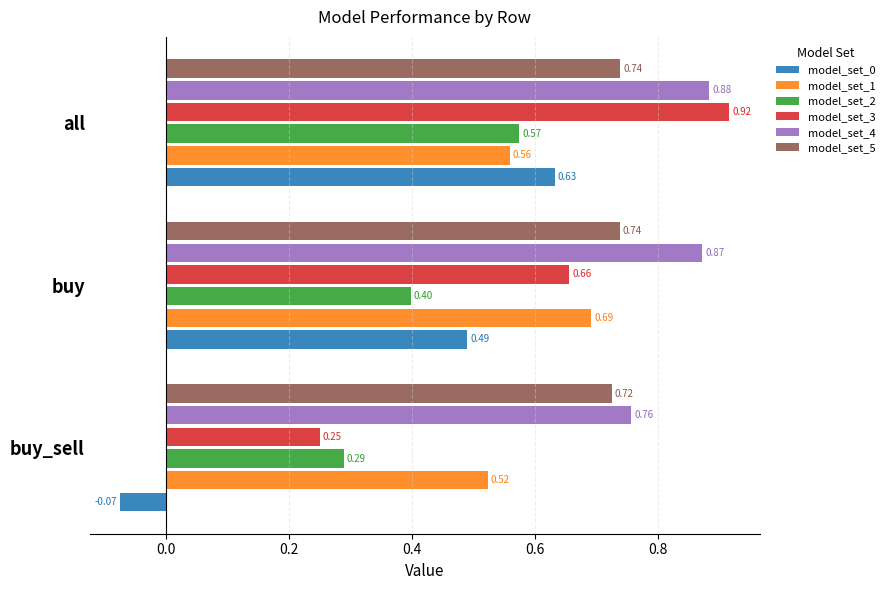

Which series has the widest spread of values?

model_set_0